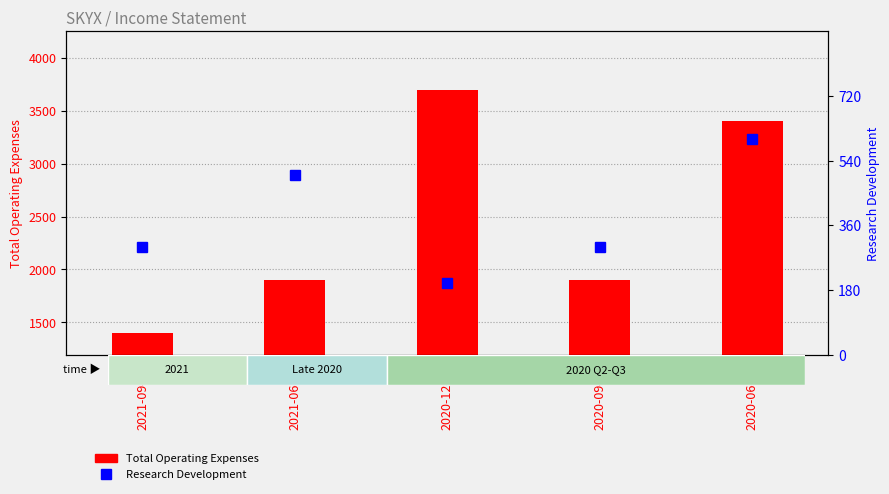

What is the approximate value of Total Operating Expenses at 2021-06-30?

1900